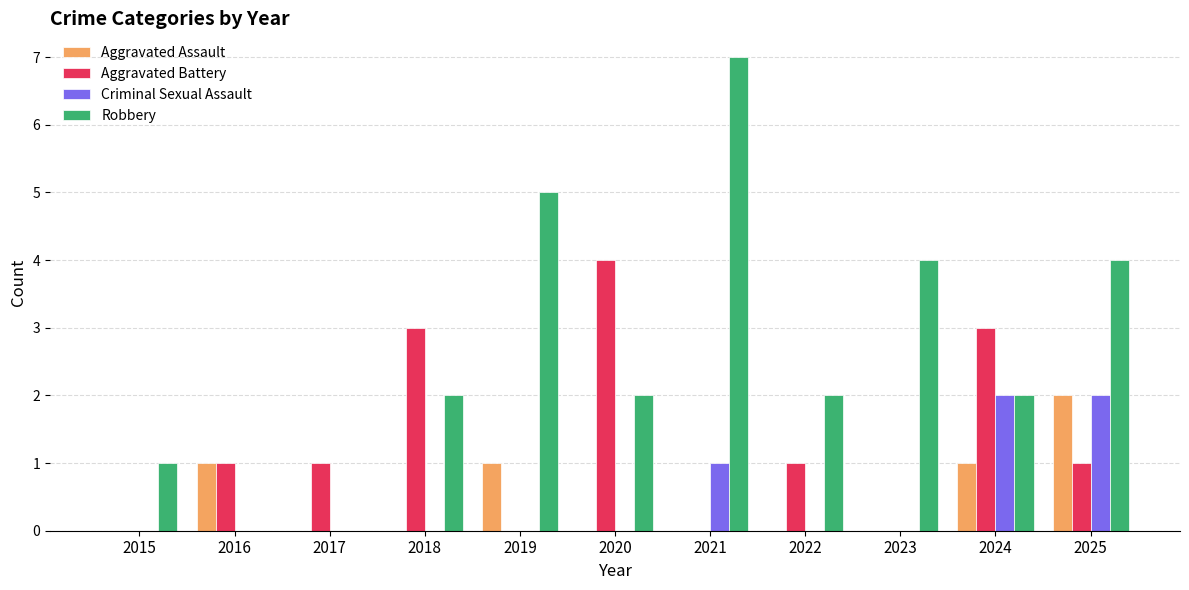

Is it true that Robbery equals 2 at 2023?

False